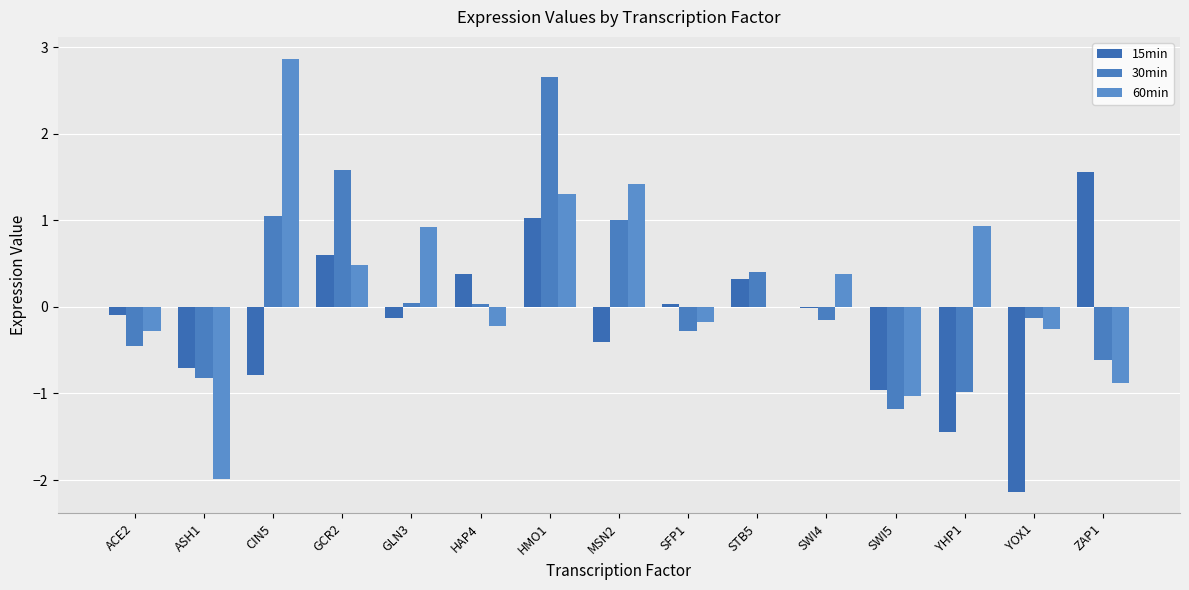

Rank the categories by 30min value from highest to lowest.

HMO1, GCR2, CIN5, MSN2, STB5, GLN3, HAP4, YOX1, SWI4, SFP1, ACE2, ZAP1, ASH1, YHP1, SWI5